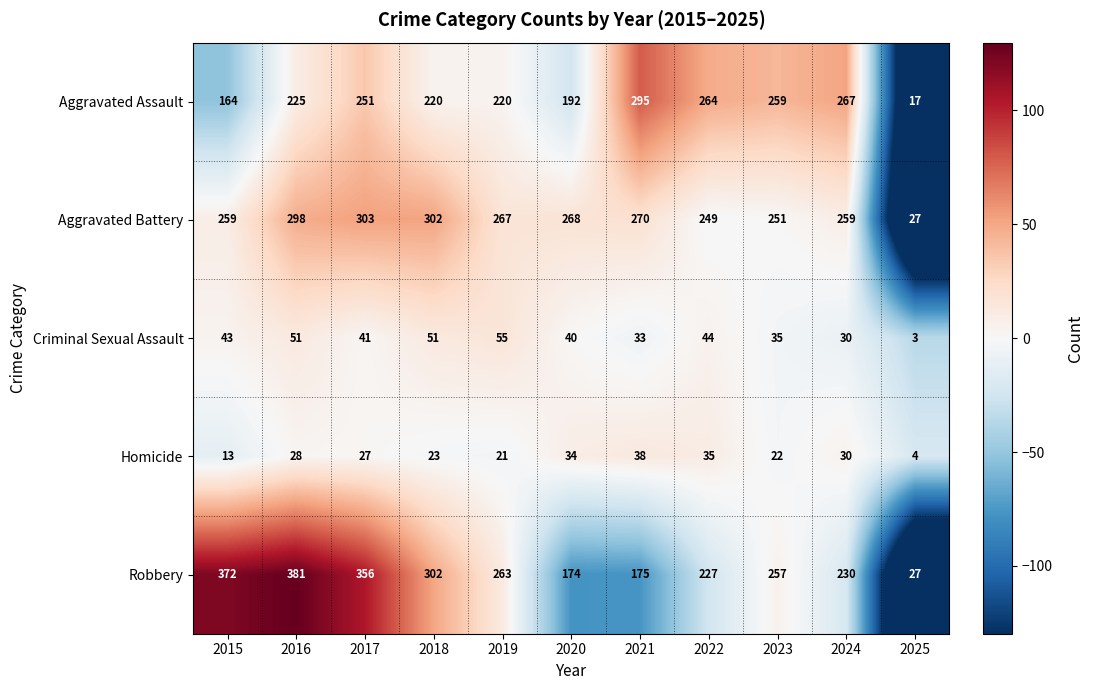

Is it true that Criminal Sexual Assault equals 41 at 2017?

True